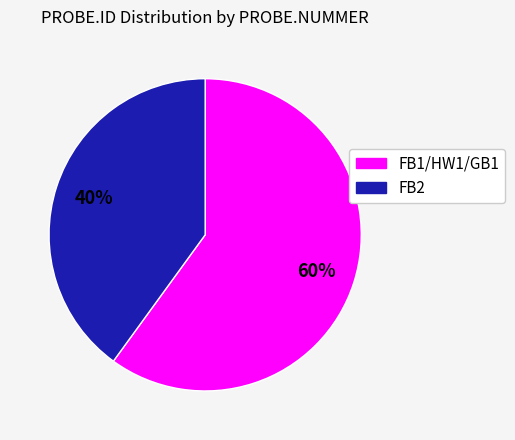

How many slices are in this pie chart?

2